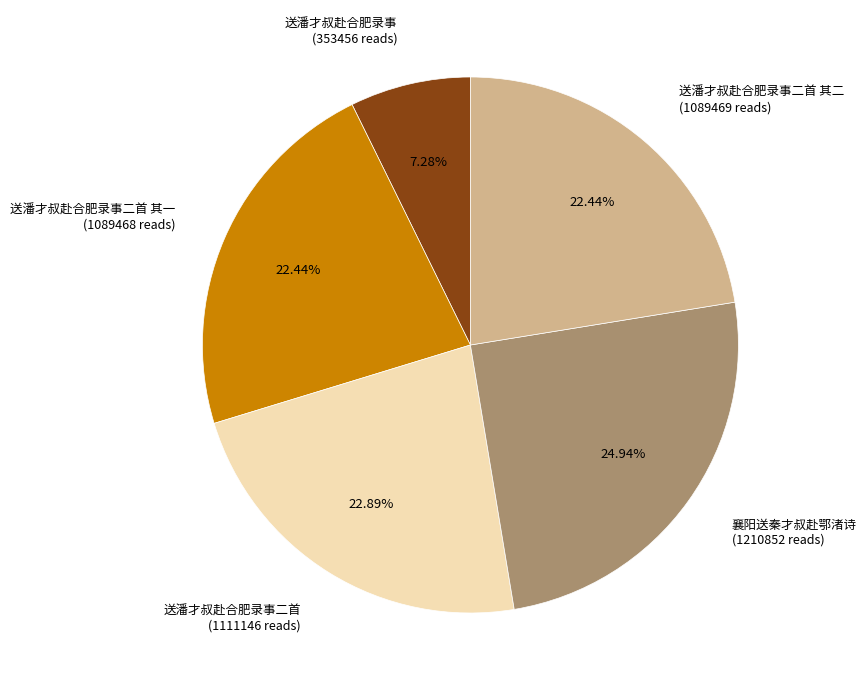

True or false: 送潘才叔赴合肥录事二首 其二 accounts for 11% of the total.

False